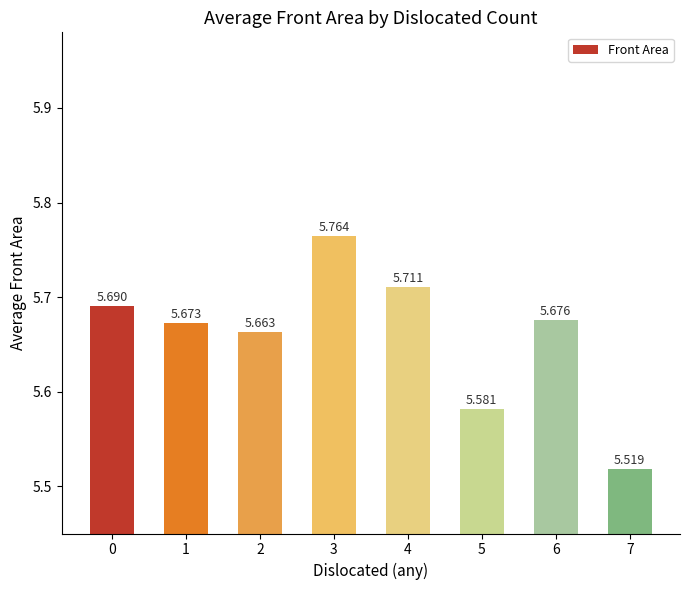

At which category does the chart reach its minimum across all series?

7